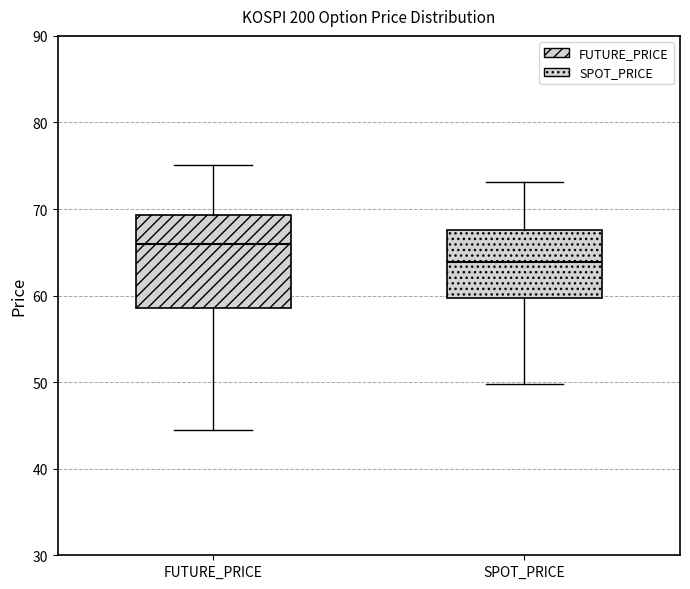

Which box has the highest median line?

FUTURE_PRICE